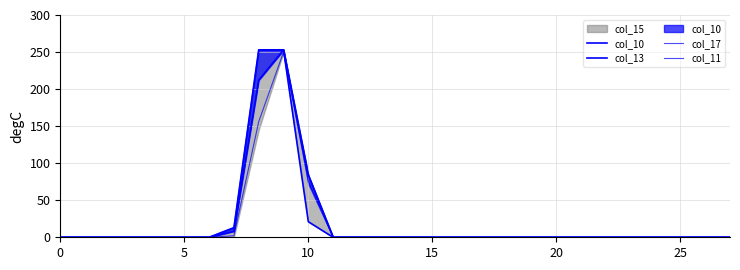

The col_17 series shows 0 at 18. True or false?

True